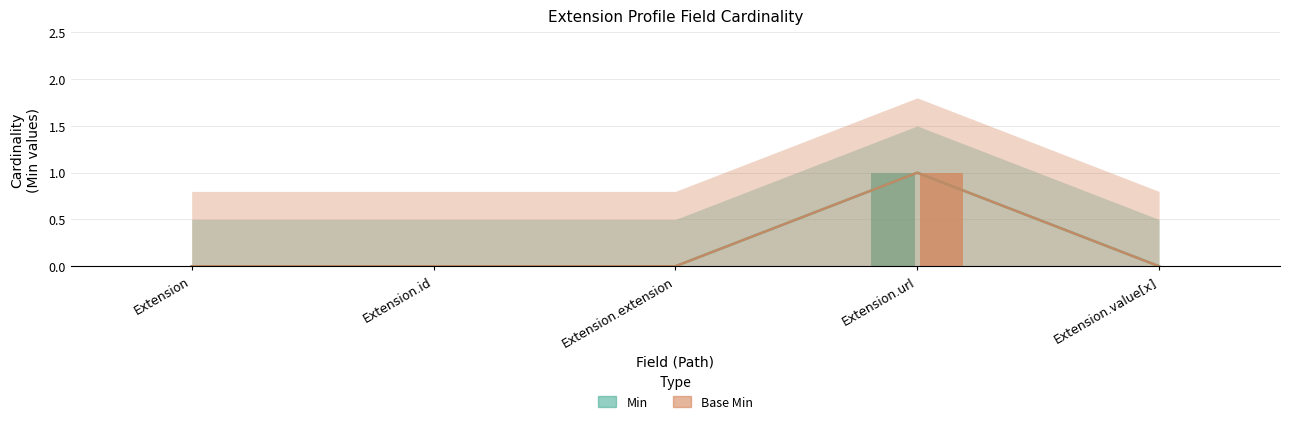

True or false: Base Min has a value of 0 at Extension.id.

True